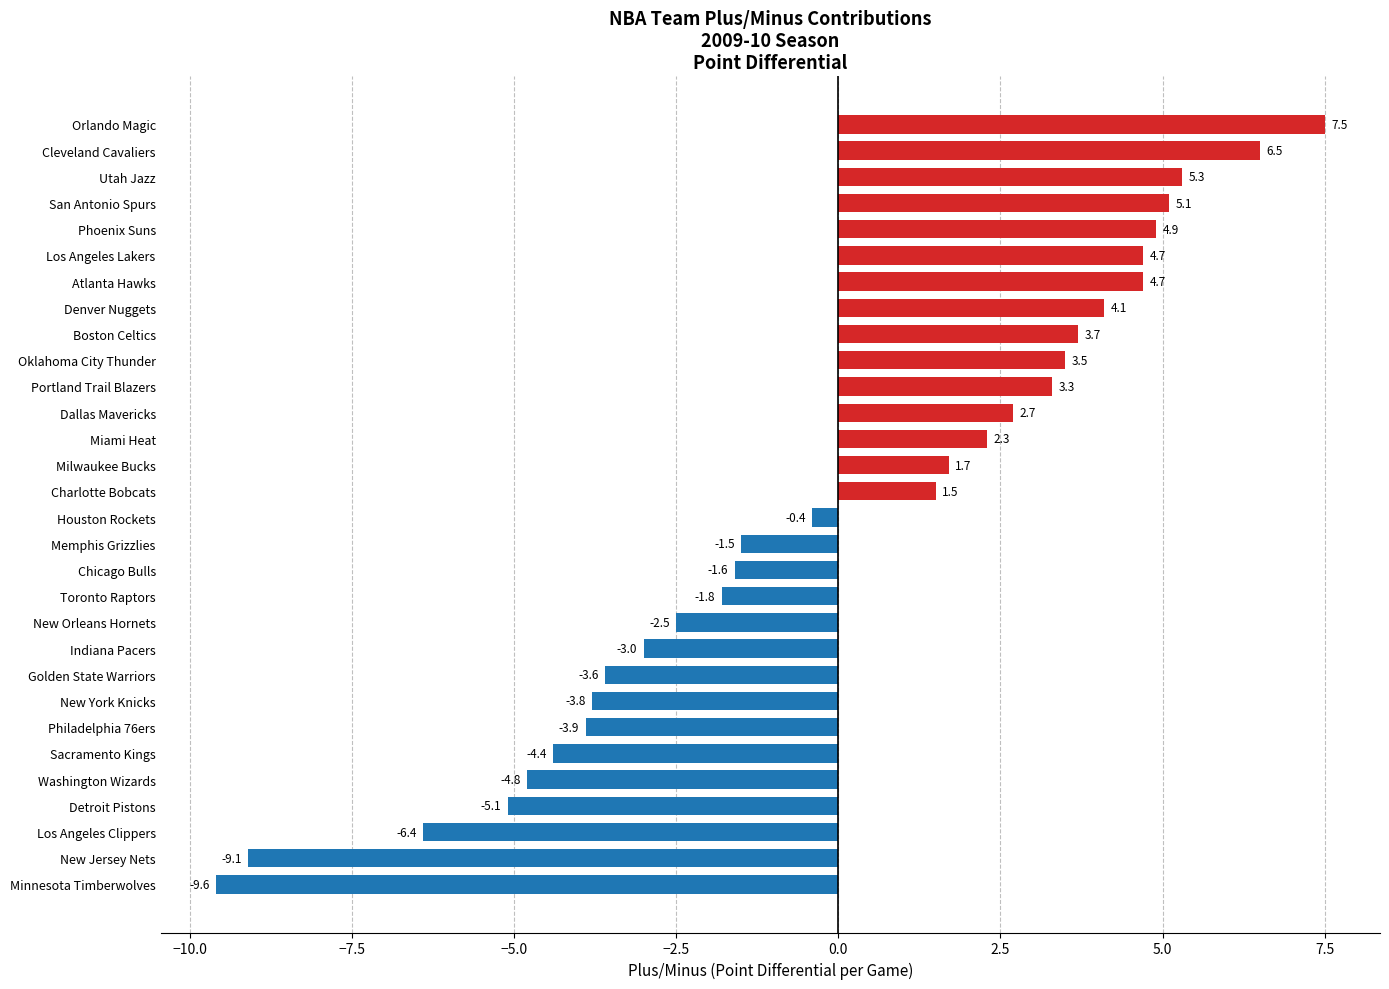

Reading bottom to top, what are all the values shown in this chart?

-9.6	-9.1	-6.4	-5.1	-4.8	-4.4	-3.9	-3.8	-3.6	-3.0	-2.5	-1.8	-1.6	-1.5	-0.4	1.5	1.7	2.3	2.7	3.3	3.5	3.7	4.1	4.7	4.7	4.9	5.1	5.3	6.5	7.5